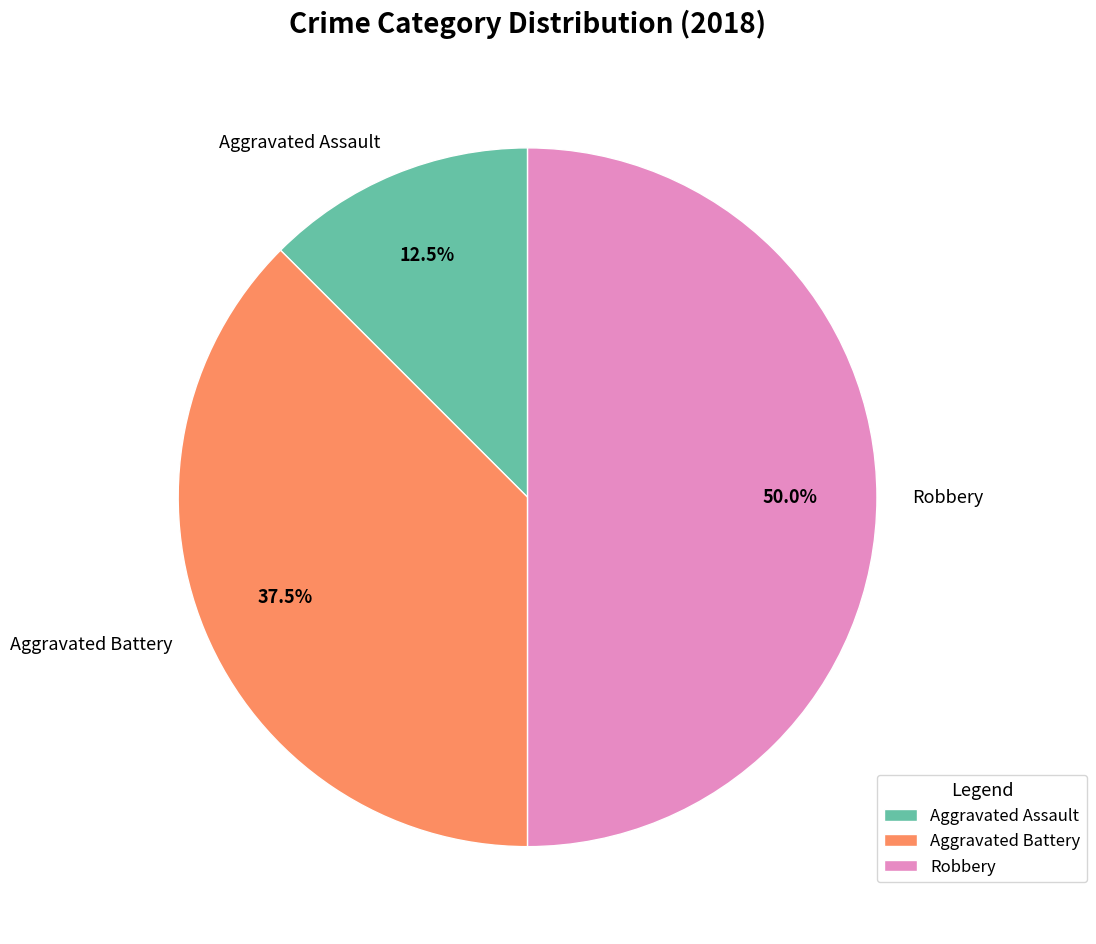

Which has a higher value, Robbery or Aggravated Assault?

Robbery